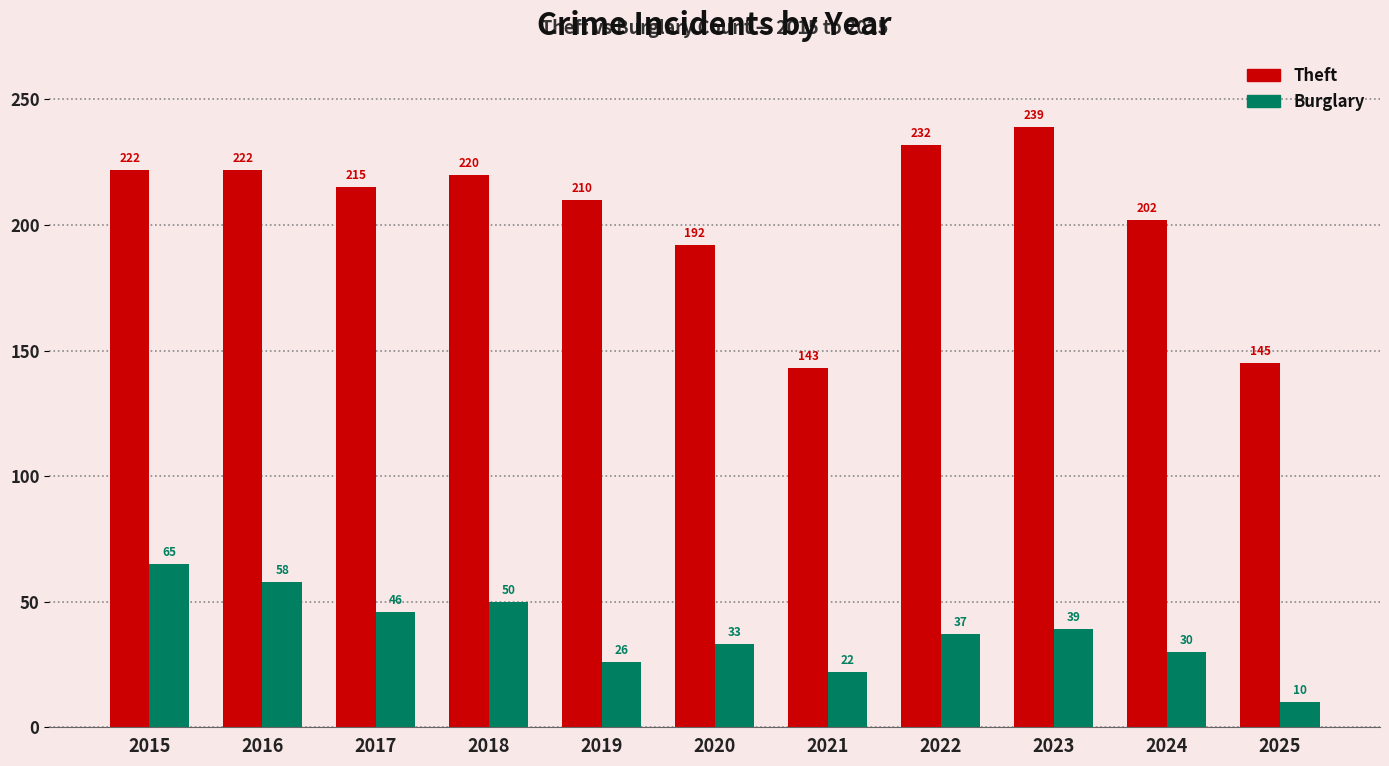

What are all the series names shown in the legend?

Theft, Burglary